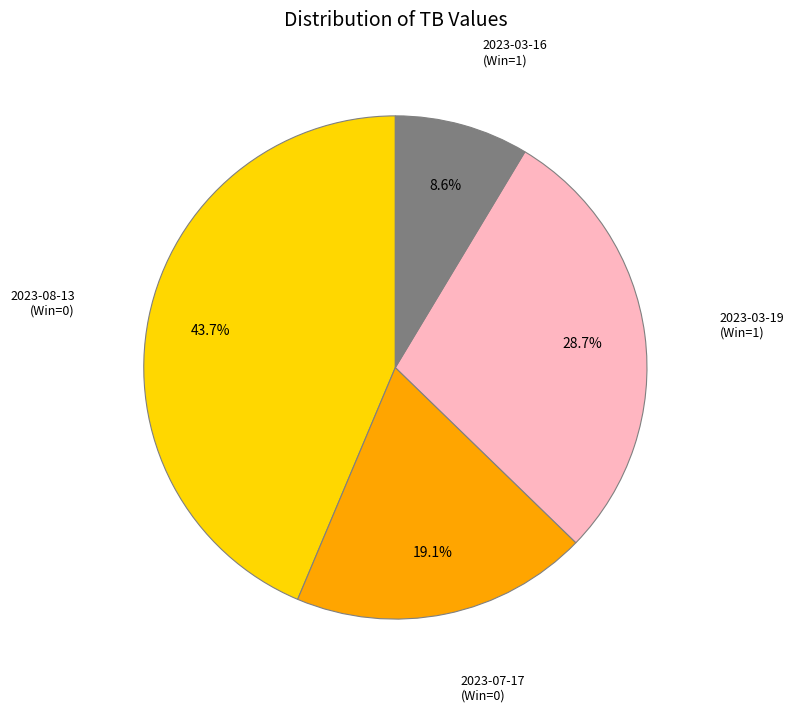

To the nearest percent, what is the average slice percentage?

25%